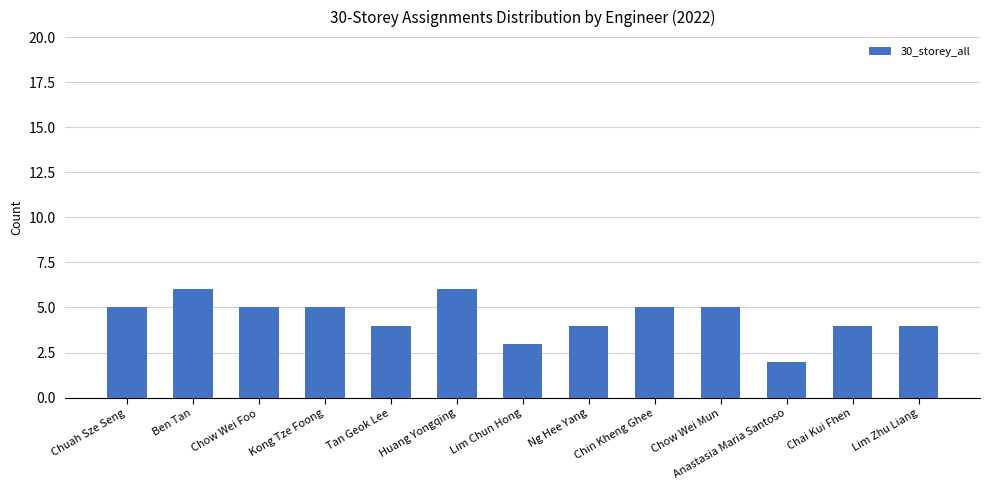

Between Chai Kui Fhen and Huang Yongqing, which is larger?

Huang Yongqing